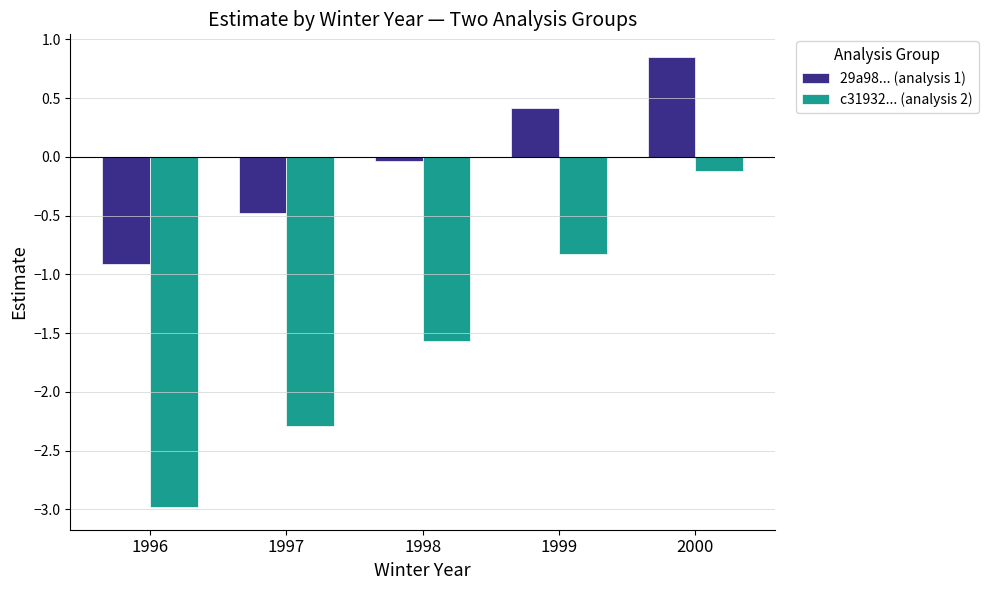

What is the smallest value displayed?

-3.0